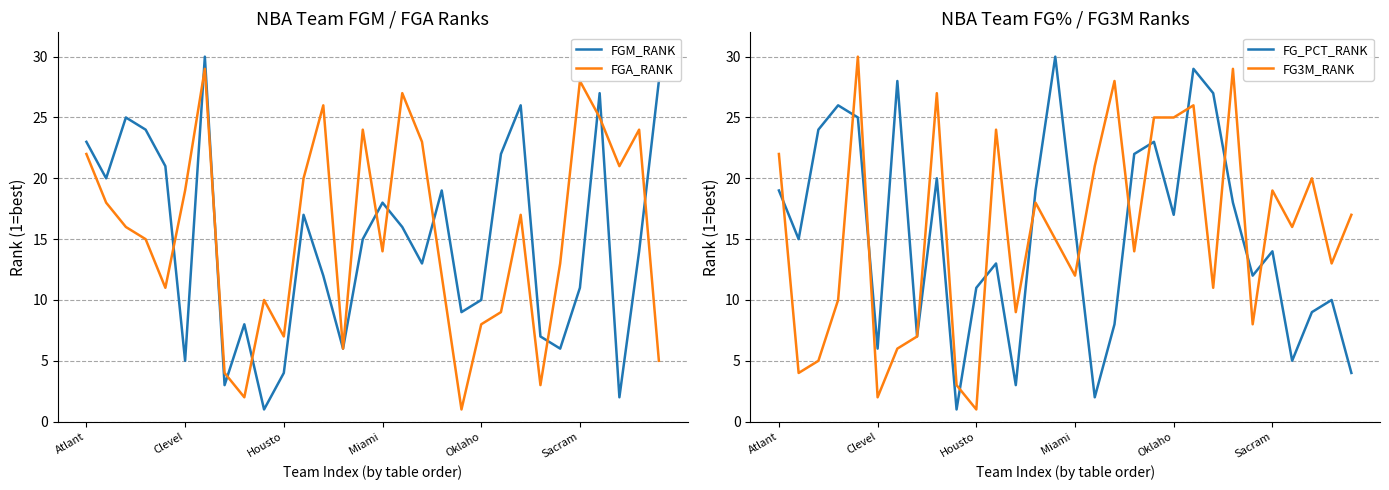

What is the difference between the maximum and minimum values in the FG_PCT_RANK series?

29